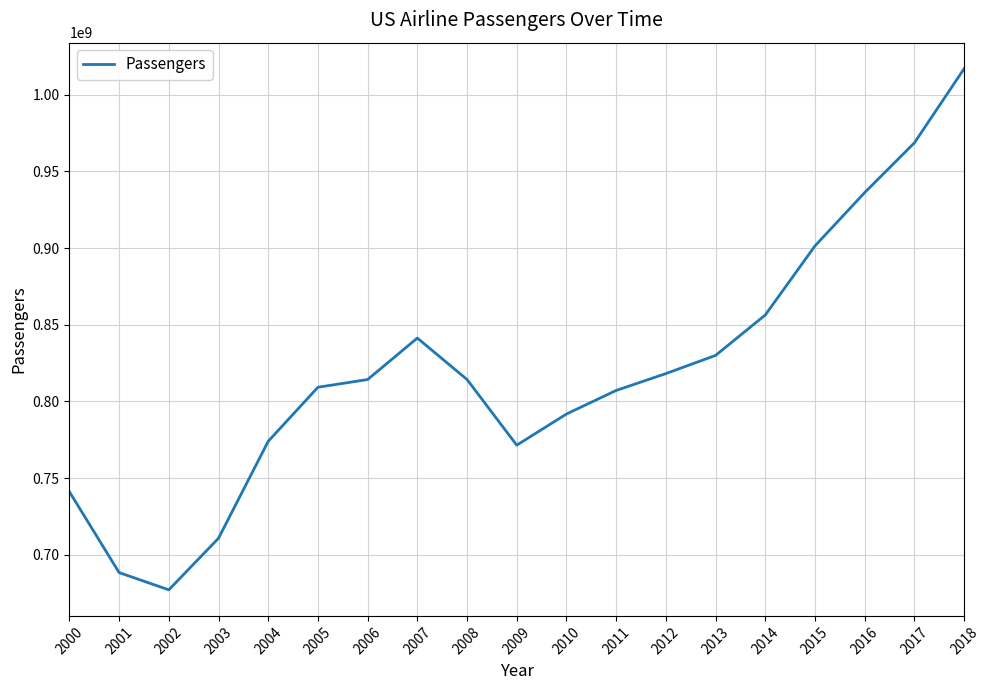

At which category does the chart reach its minimum across all series?

2002